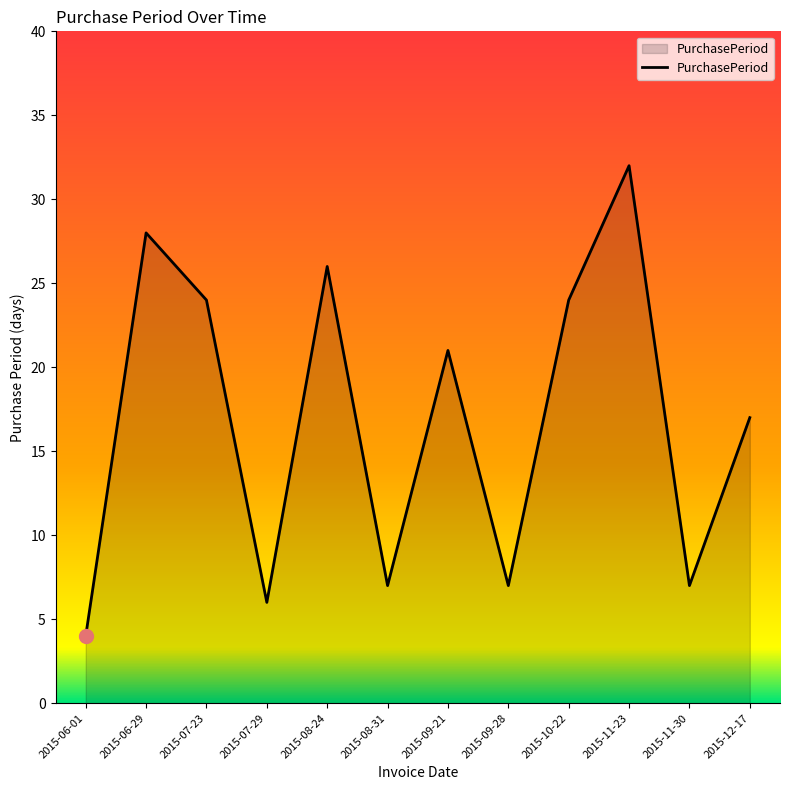

Where is the data nearest to the value 18?

2015-12-17